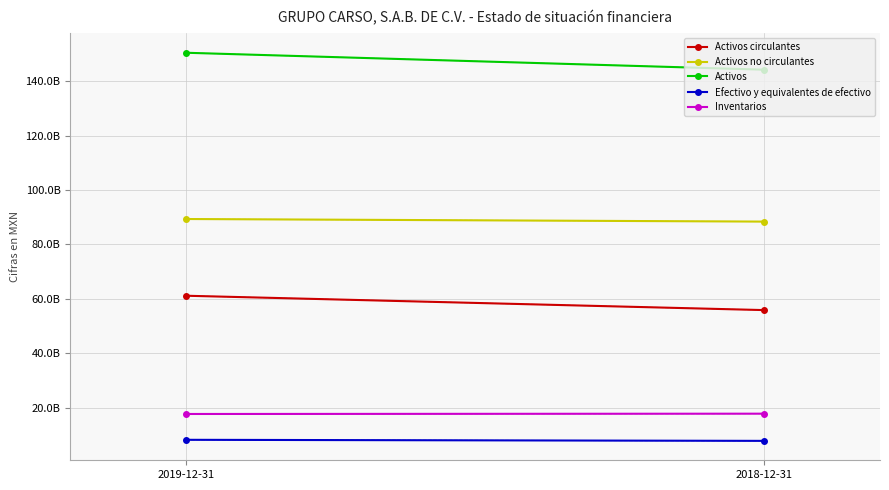

What is the difference between the maximum and minimum values in the Efectivo y equivalentes de efectivo series?

390432000